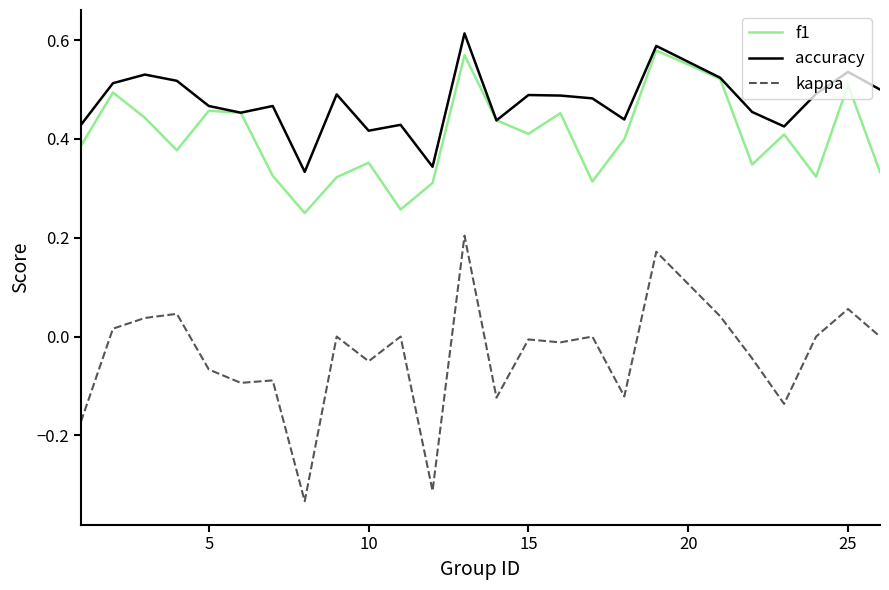

True or false: kappa and f1 cross at least once.

False